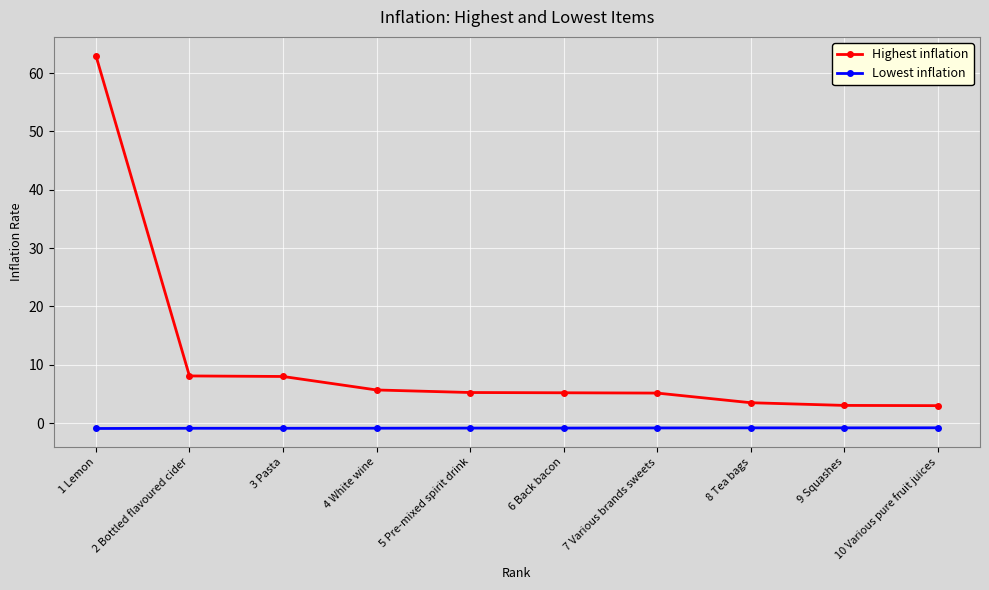

True or false: Highest inflation has a value of 8.0 at 3 Pasta.

True